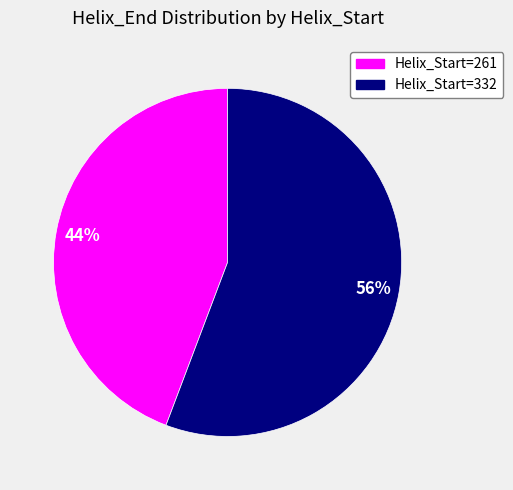

Approximately how many times larger is the value at Helix_Start=261 compared to Helix_Start=332?

0.8